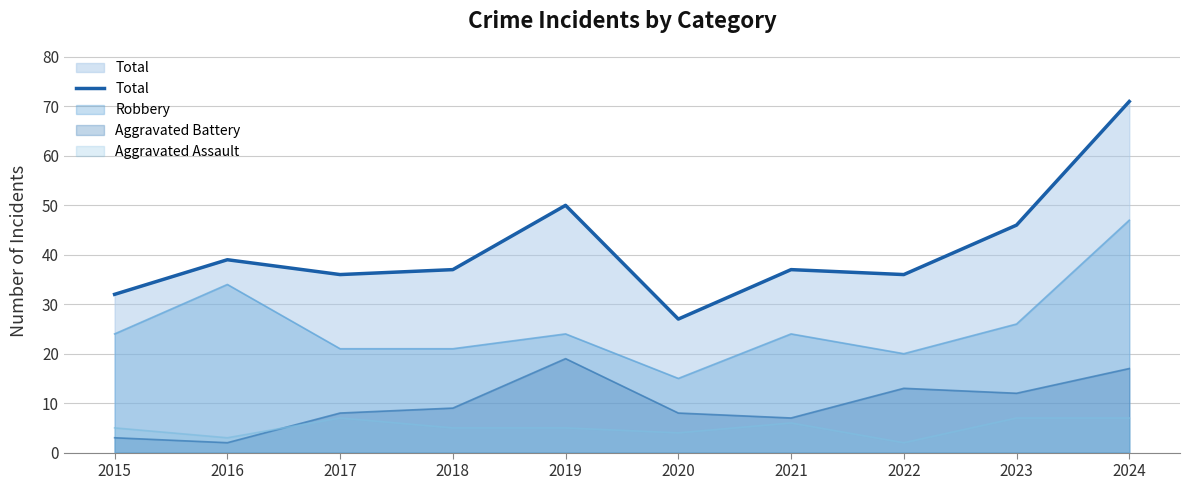

How many values exceed 37?

4